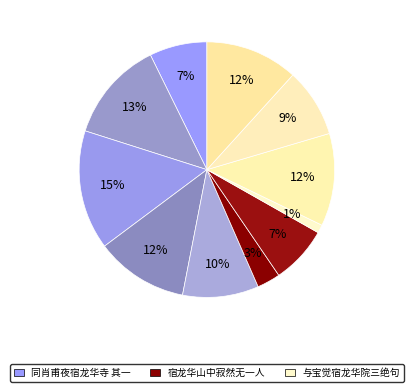

Which category has the smallest portion of the pie?

宿龙华山中寂然无一人